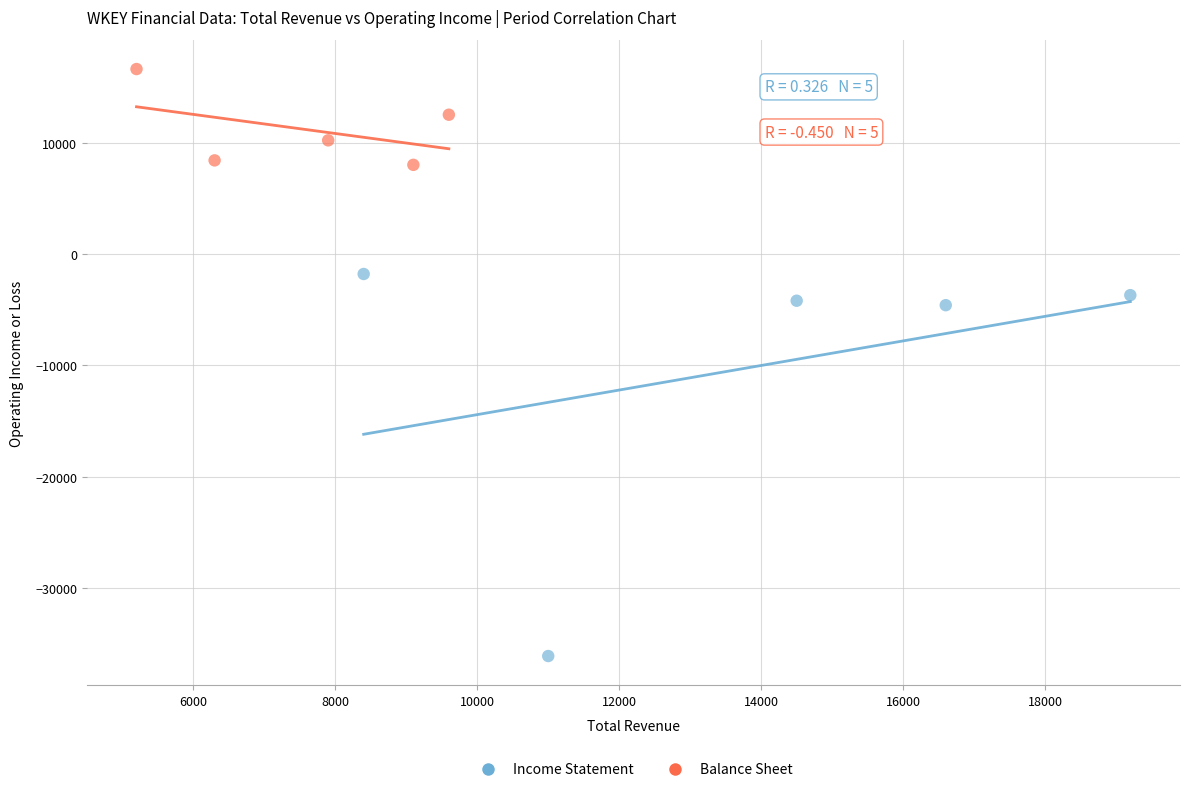

Which series has the largest Y range (max minus min)?

Income Statement